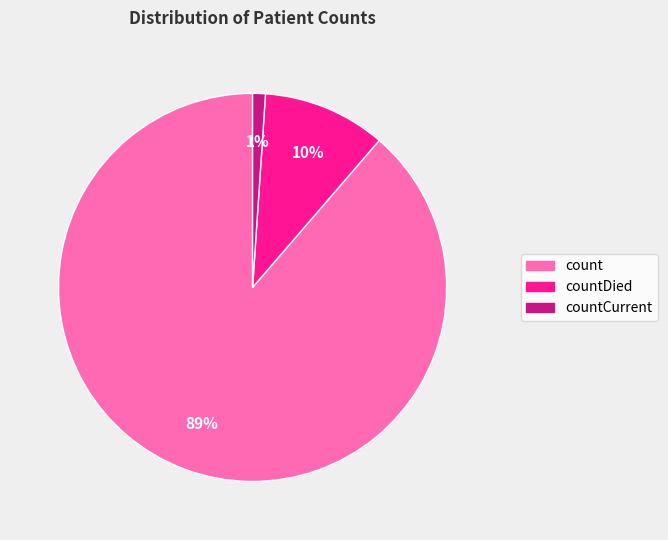

To the nearest percent, what is the average slice percentage?

33%